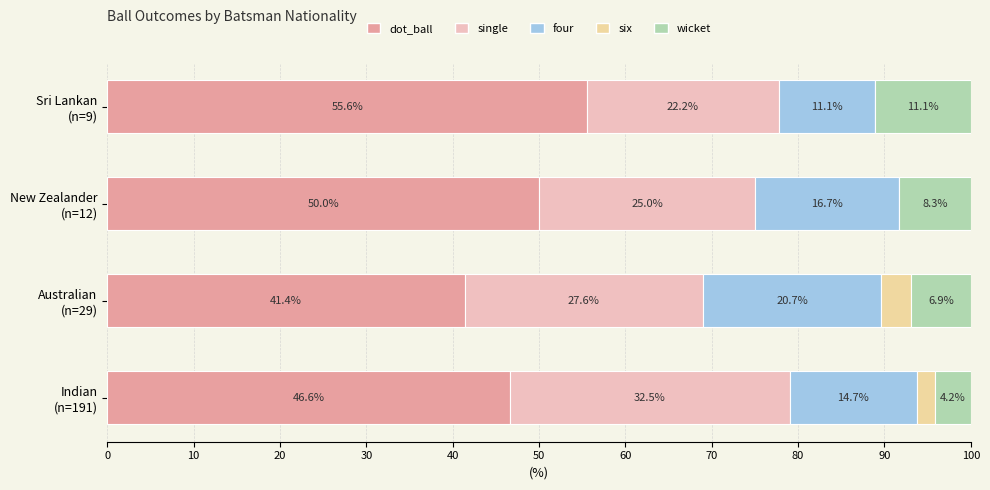

Count the number of categories in the chart.

4